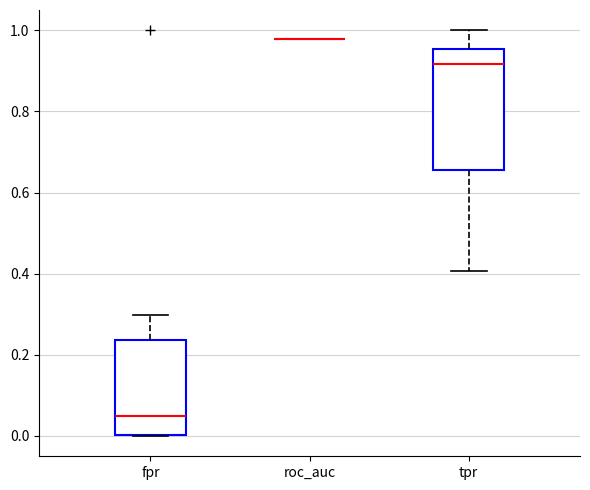

Reading left to right, read every box against the y-axis: the position of its median line, the range the box covers, and the ends of its whiskers. The values are not printed on the chart, so give them approximately, as read against the axis.

fpr: median 0.04, box 0.00 to 0.24, whiskers 0.00 to 0.30
roc_auc: box collapsed to a line at 0.98, whiskers 0.98 to 0.98
tpr: median 0.92, box 0.66 to 0.96, whiskers 0.40 to 1.00